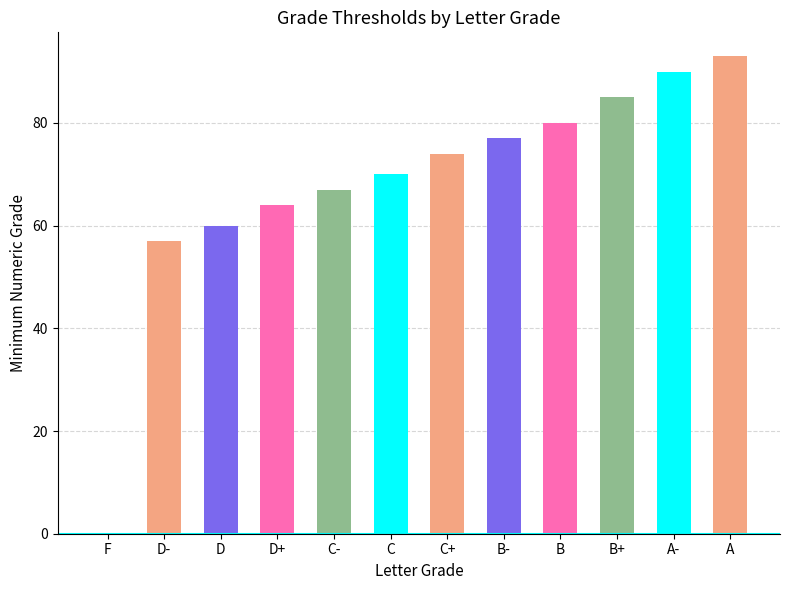

Reading left to right, list all the values displayed in this chart.

F=0	D-=57	D=60	D+=64	C-=67	C=70	C+=74	B-=77	B=80	B+=85	A-=90	A=93